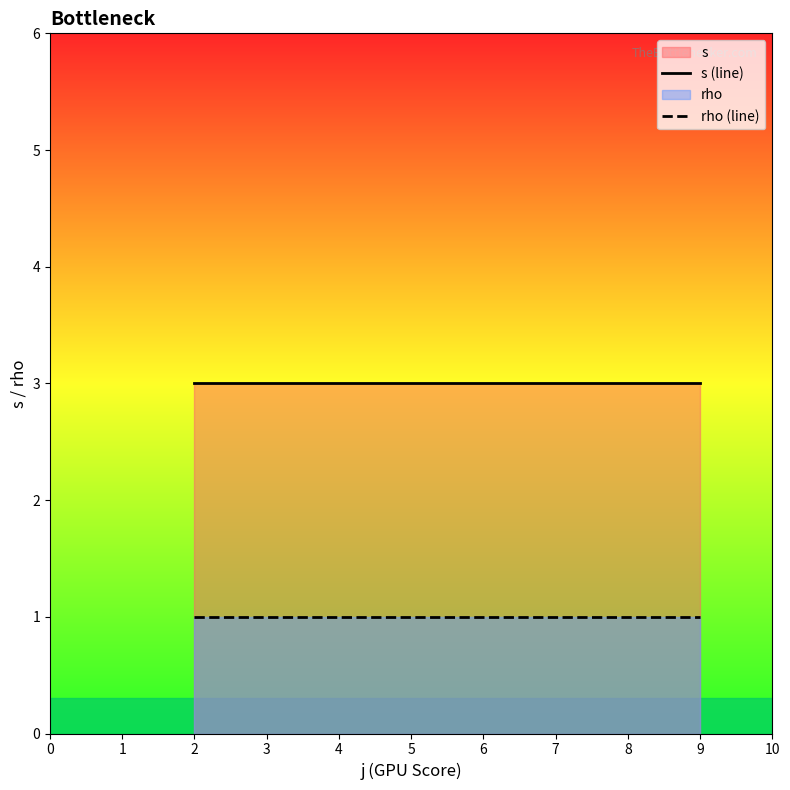

The value of s at 9 is 5. True or false?

False